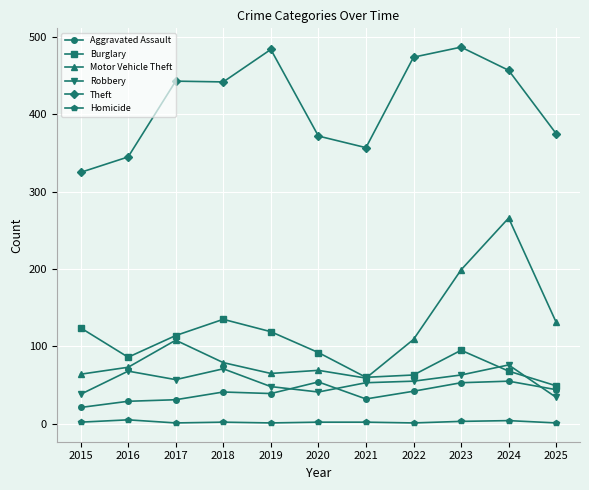

What is the sum of all Burglary values?

1005